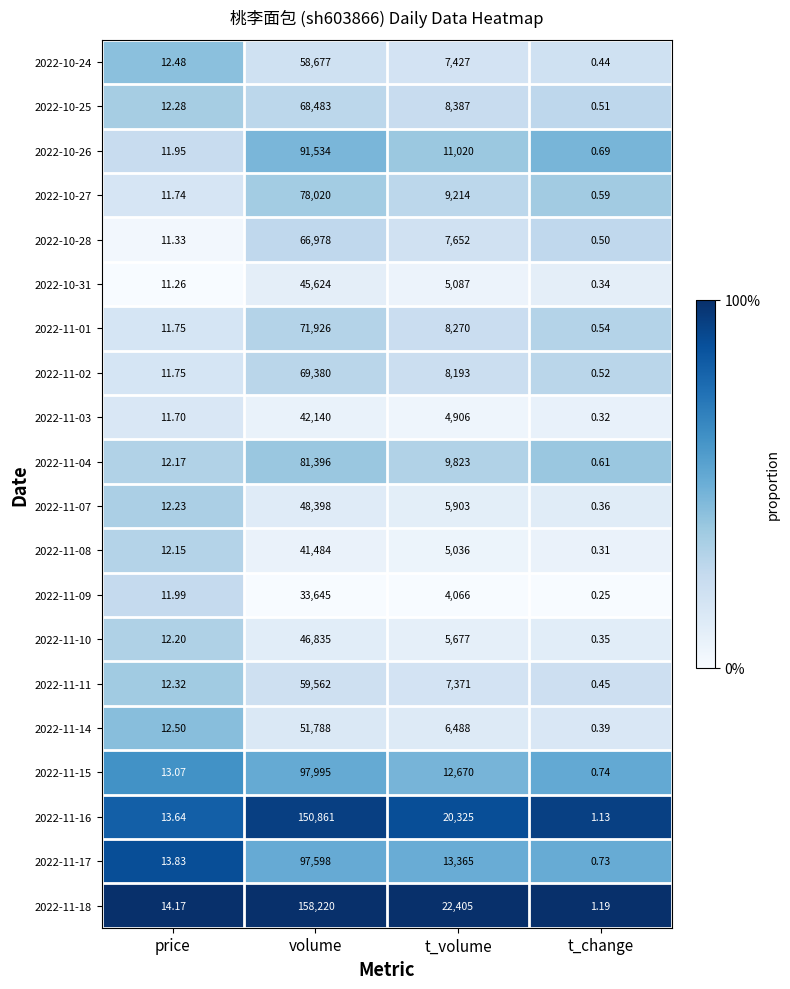

Which category has the highest value in the 2022-11-08 series?

volume